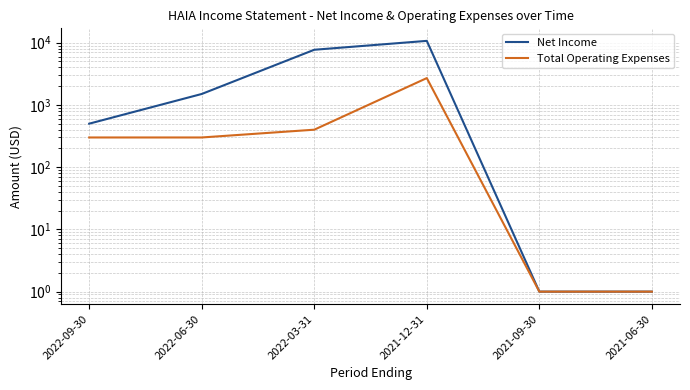

Is it true that Net Income equals 4562 at 2022-03-31?

False